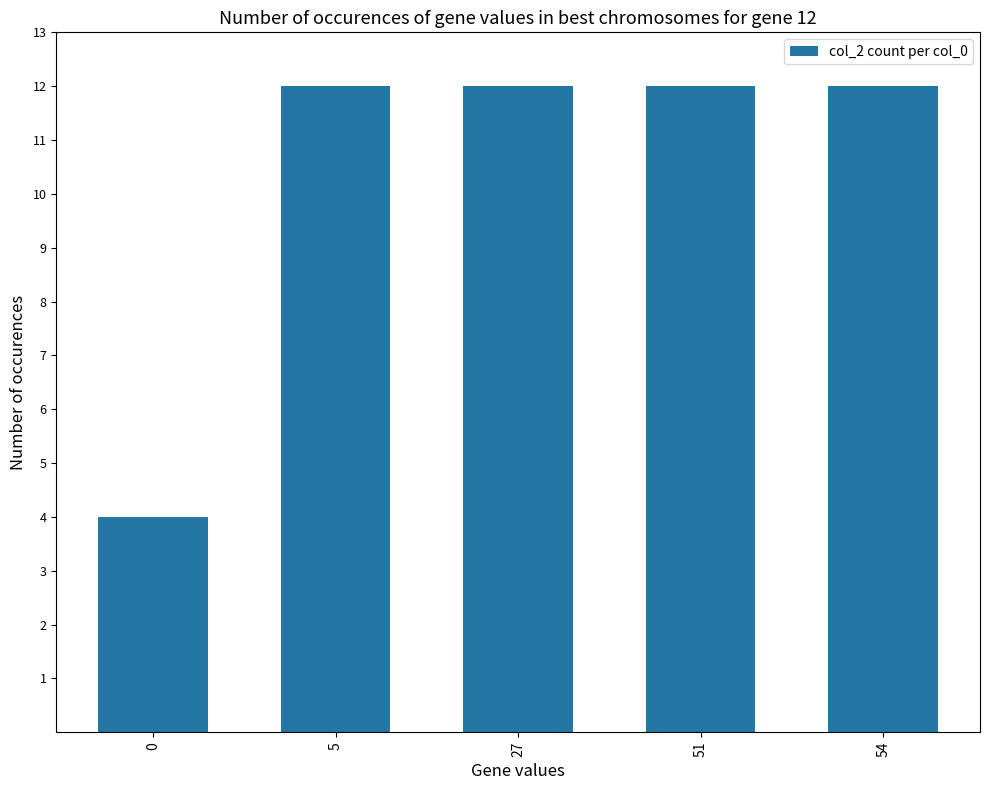

True or false: the data shows 19 at 27.

False